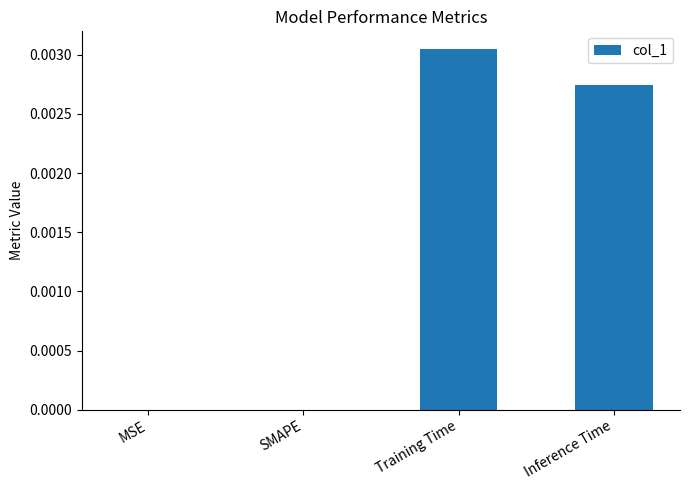

Which label corresponds to the largest value in the chart?

Training Time